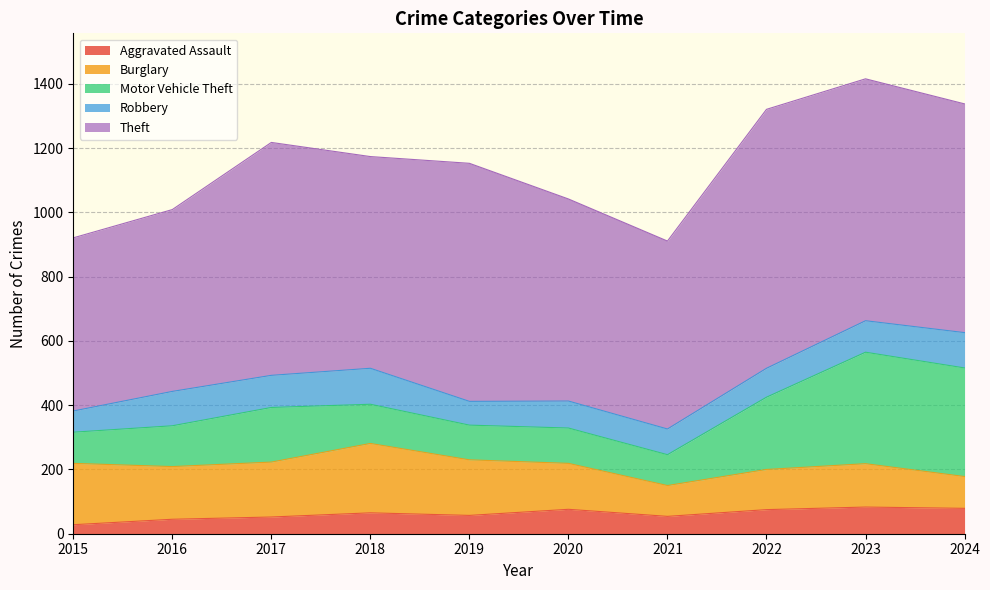

Which label corresponds to the smallest value in the chart?

2015